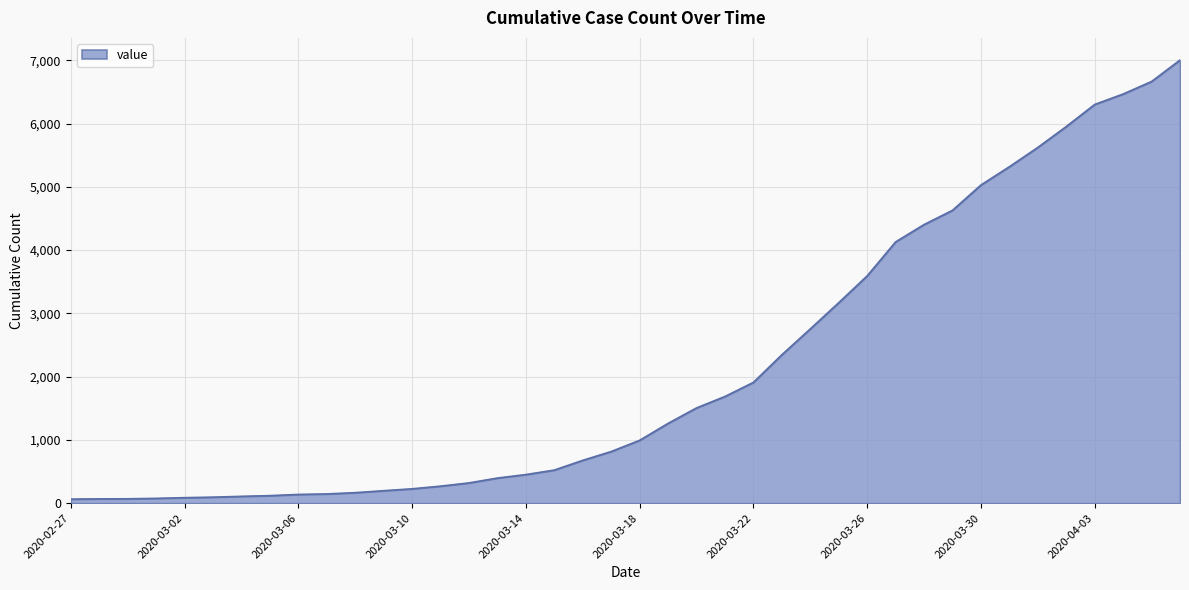

What is the difference between the maximum and minimum values?

6939